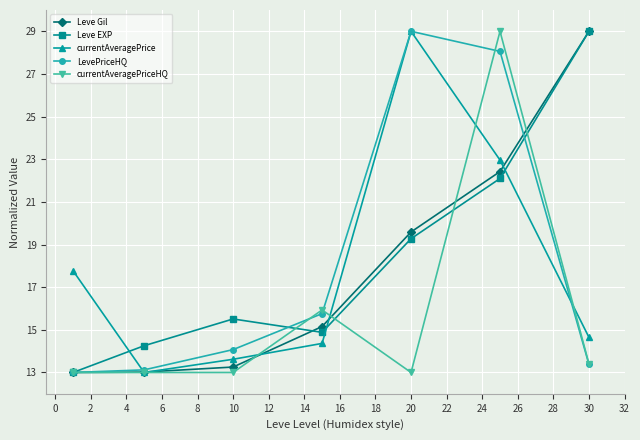

What is the lowest value of the LevePriceHQ series?

13.0